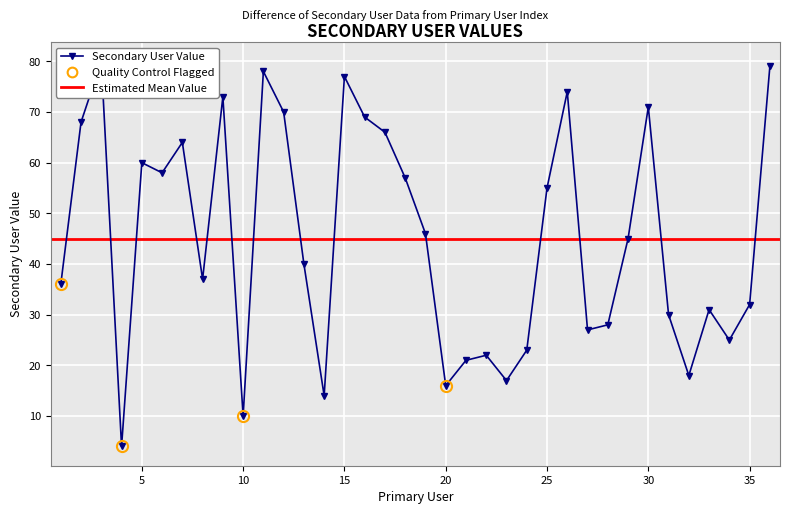

What is the value of the 28th point from the left?

28